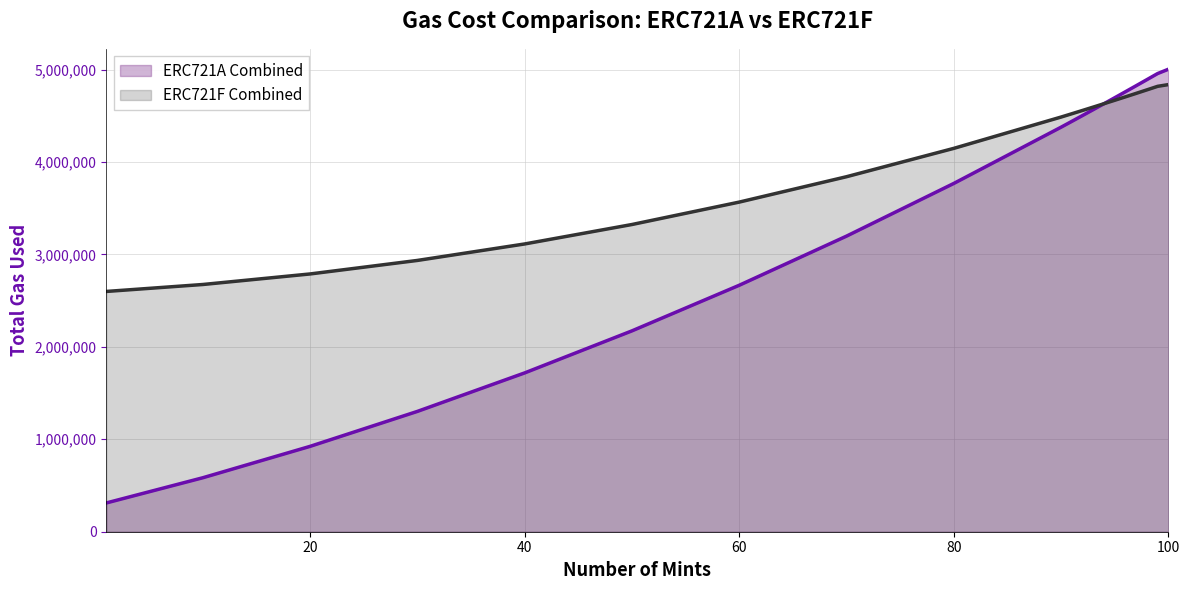

How many values in the ERC721A Combined series are below 4439686?

10